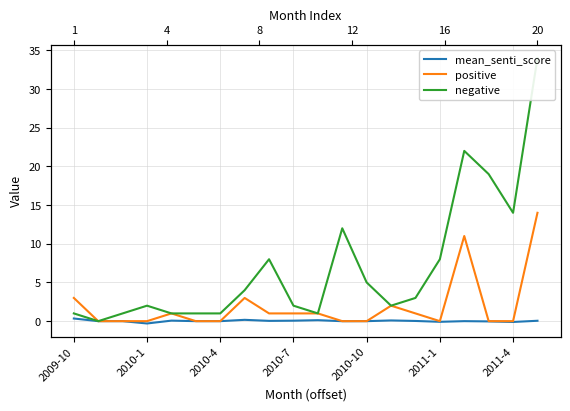

How many categories are shown in the chart?

20